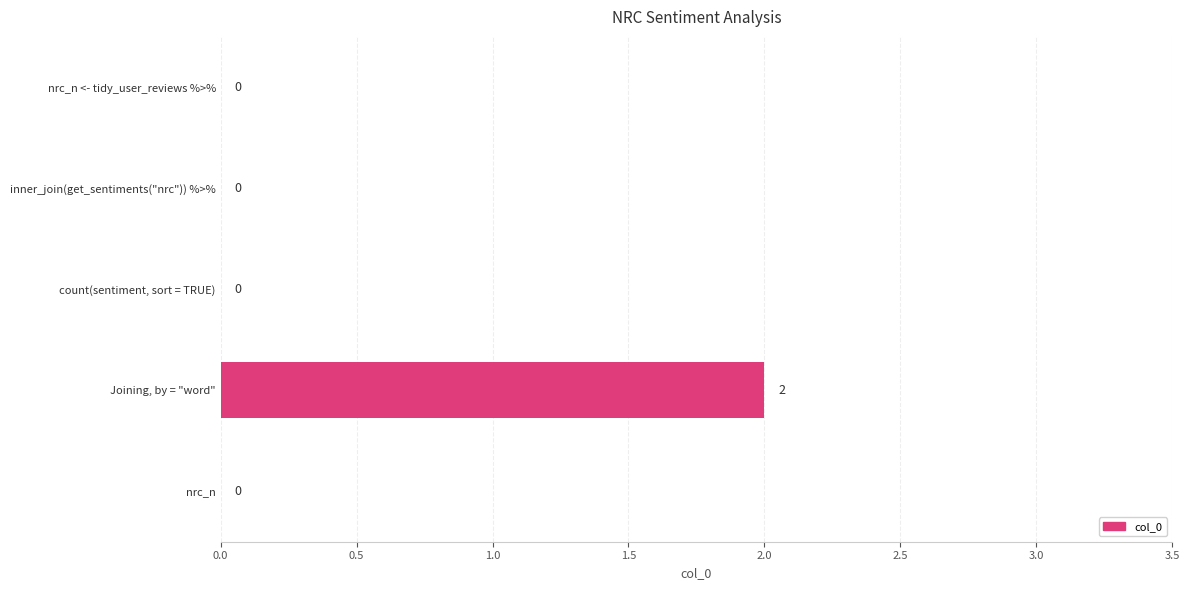

How many positive values are there?

1